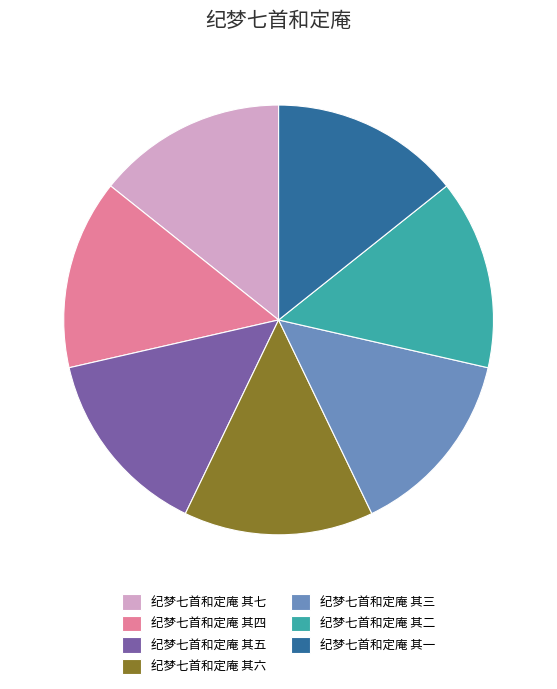

Is there a majority slice in this chart?

No